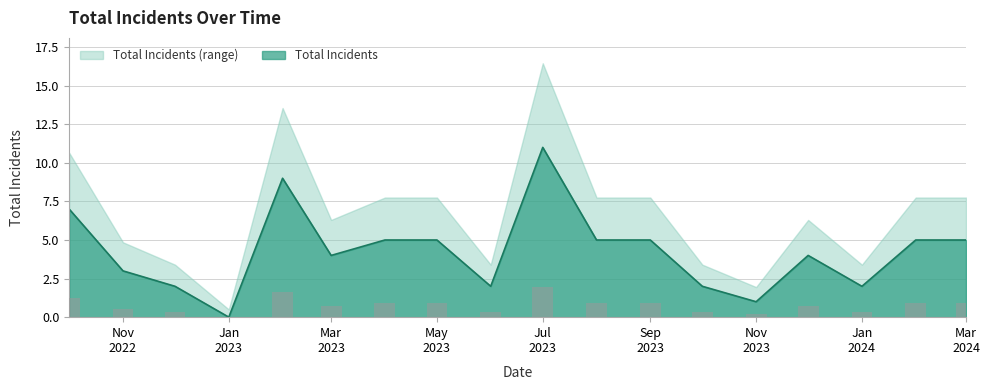

What is the difference between the second highest and minimum values?

9